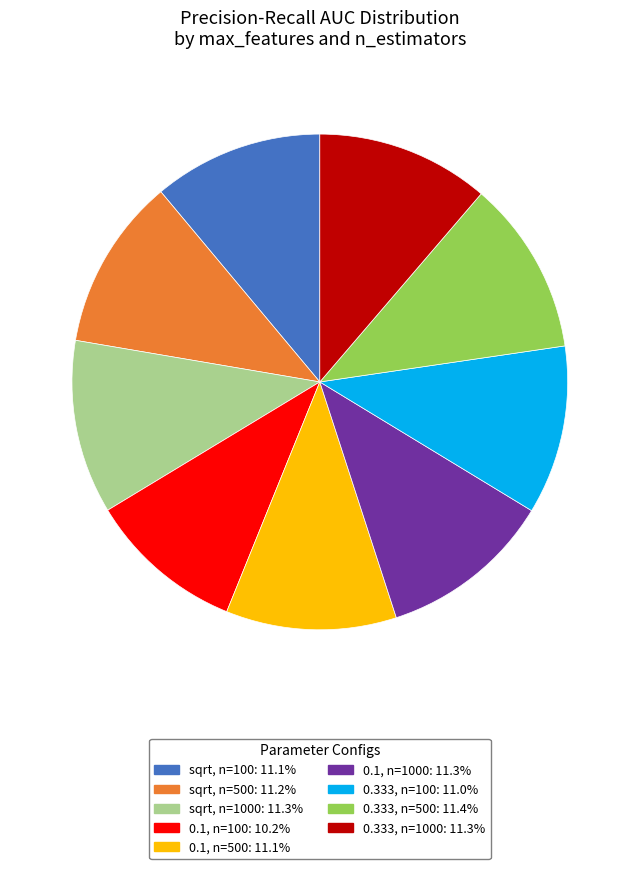

Does 0.1, n=1000: 11.3% account for over 50% of the chart?

No